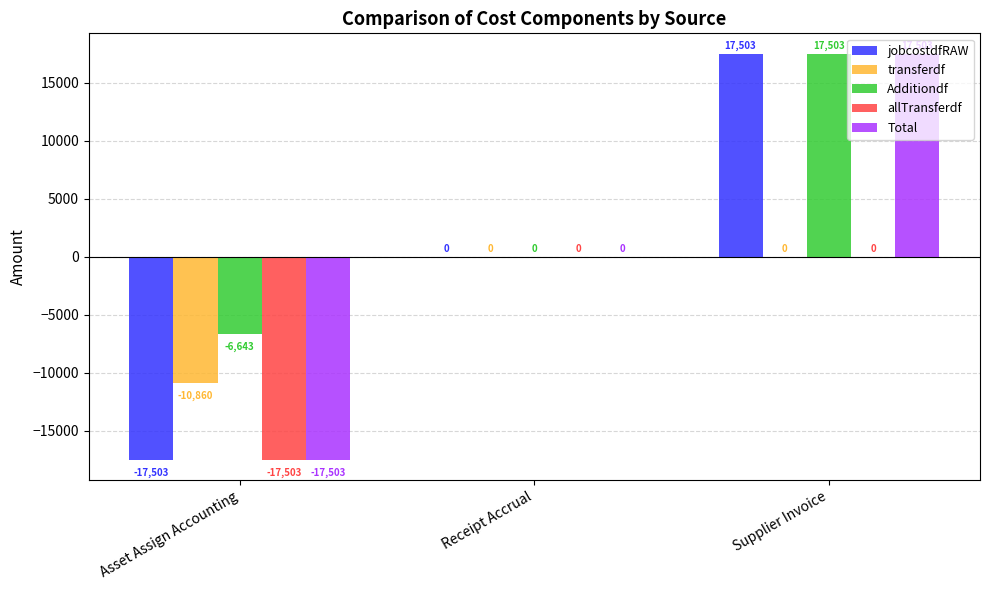

Read the Additiondf value at Supplier Invoice, to the nearest 100.

17500